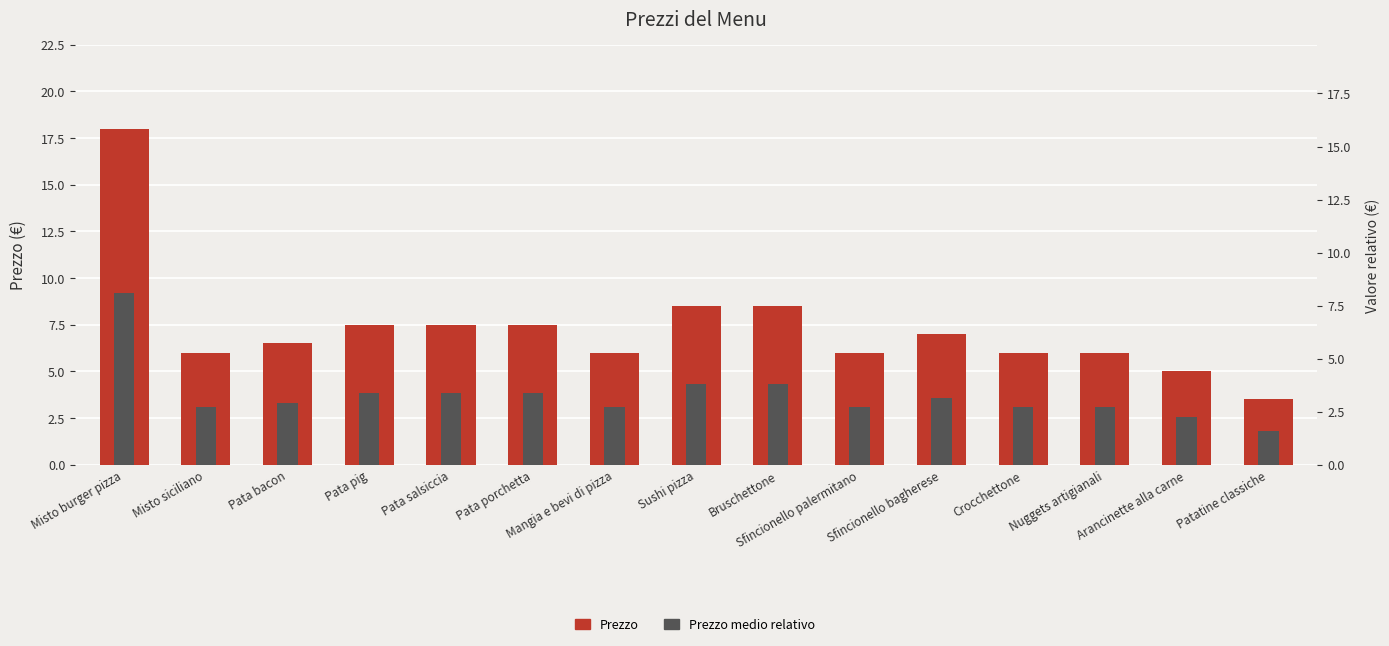

What is the sum of all Prezzo medio relativo values?

49.3